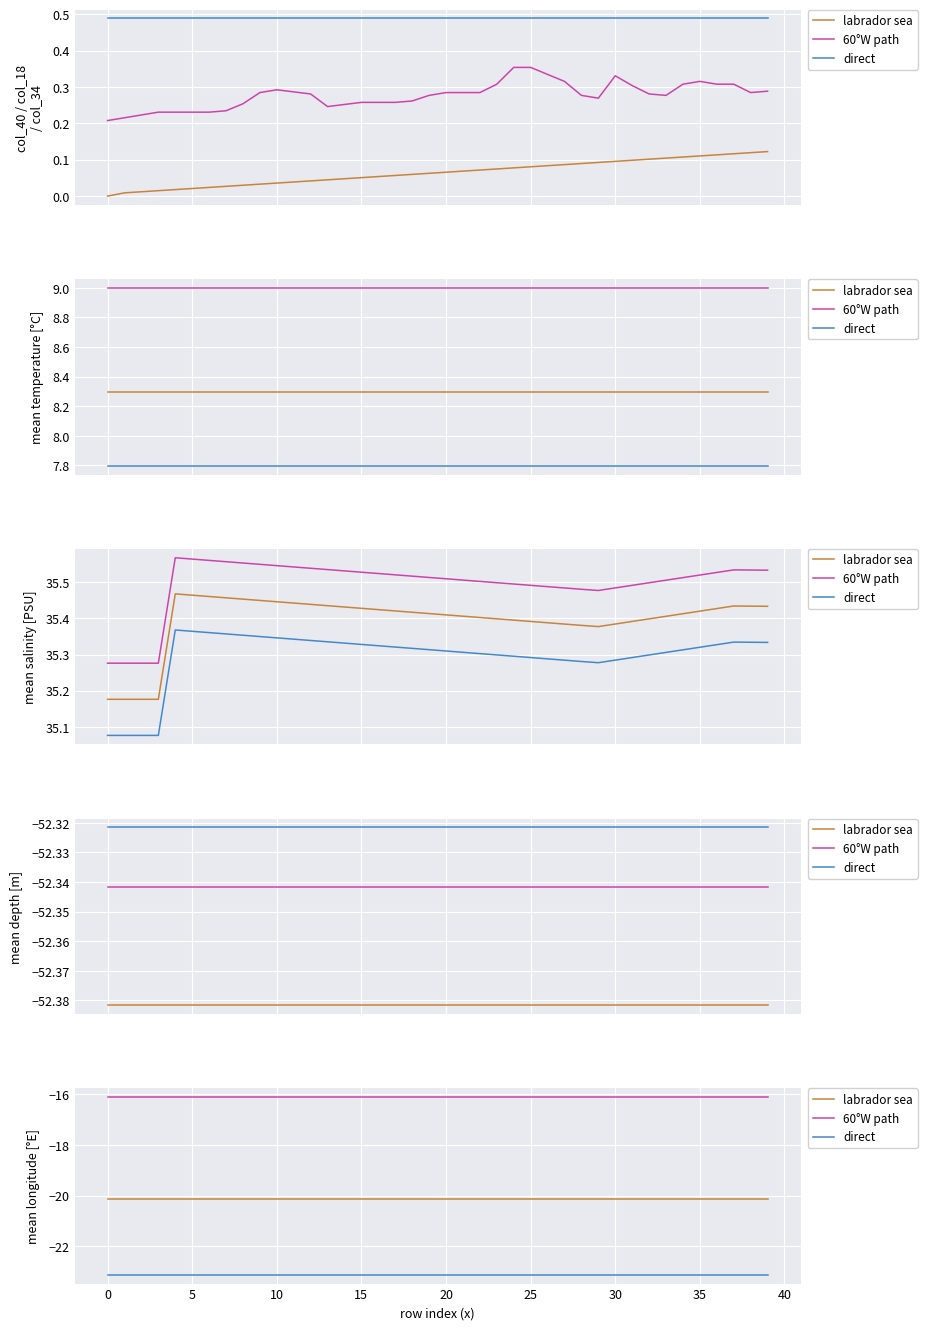

What is the label of the 8th point from the right?

32